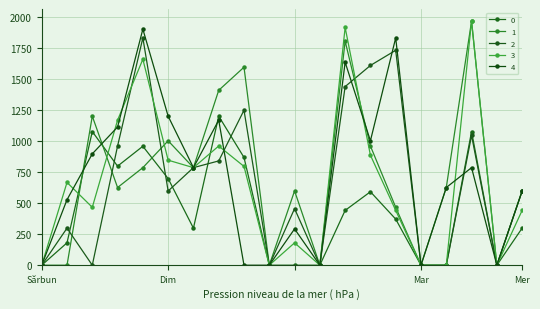

At how many categories does at least one series exceed 1664?

4